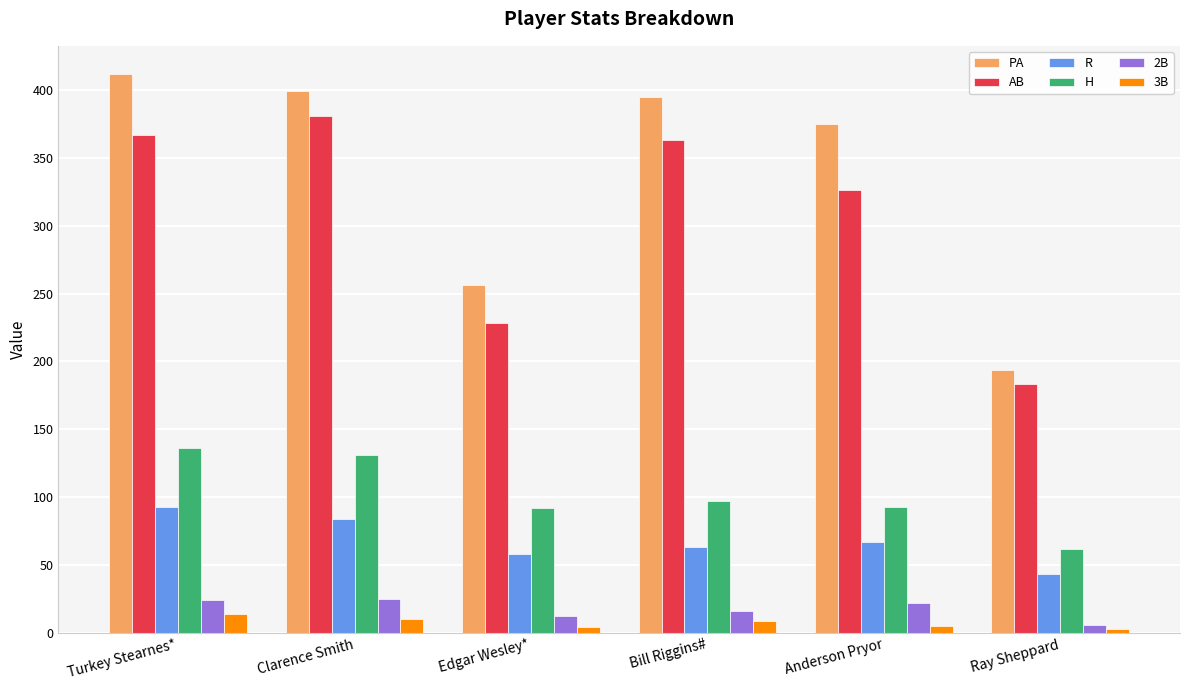

At how many categories does at least one series exceed 188?

6